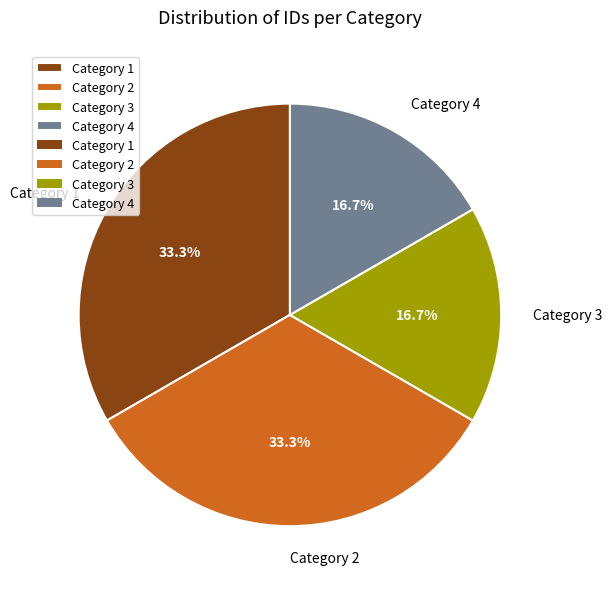

Does any single category account for the majority?

No